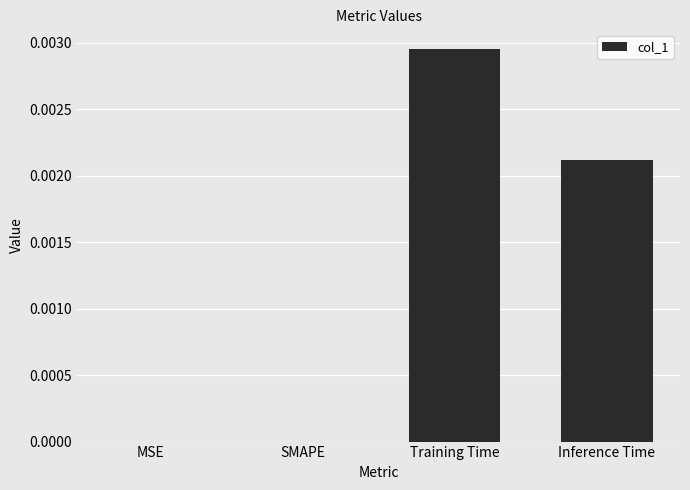

How many data points does each series have?

4